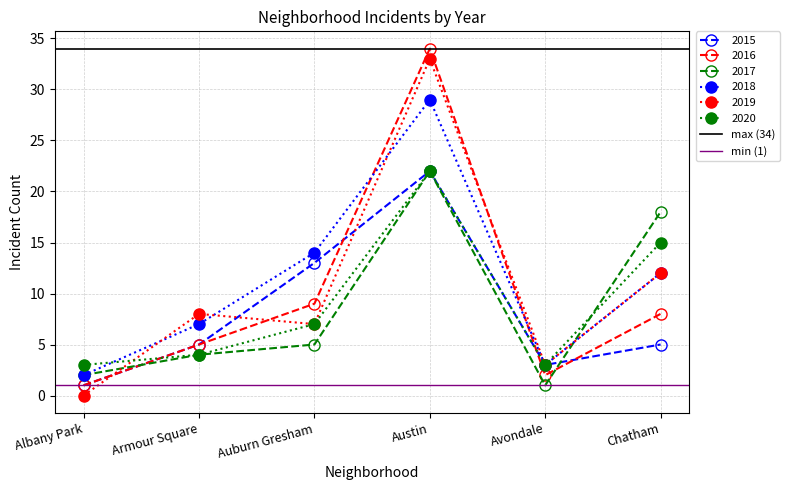

At how many categories does at least one series exceed 6?

2